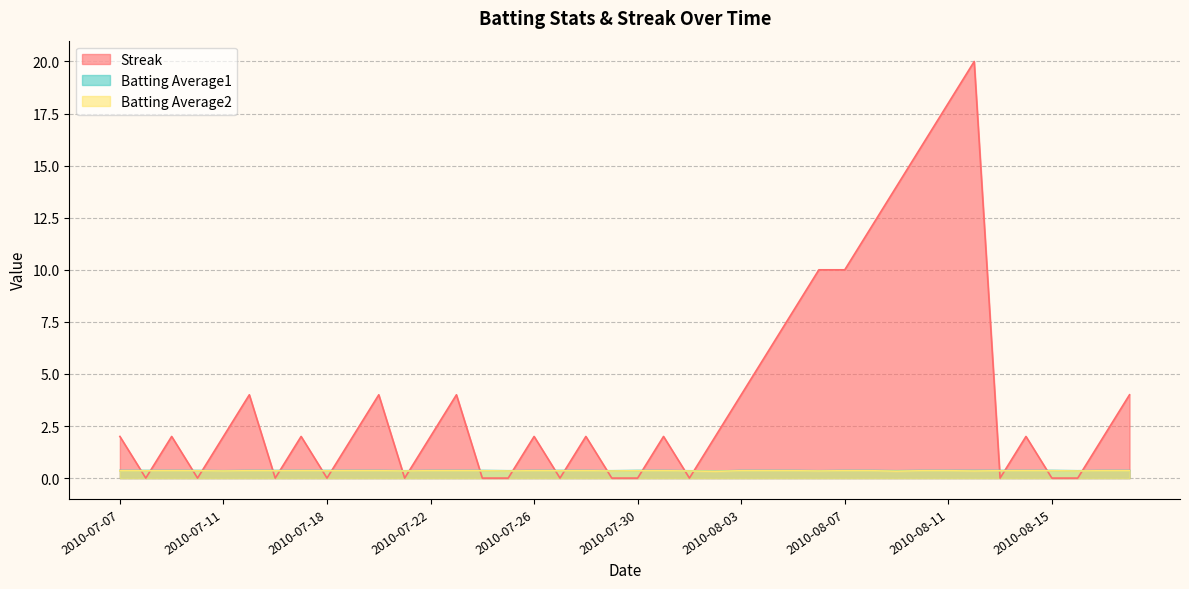

What are all the series names shown in the legend?

Streak, Batting Average1, Batting Average2